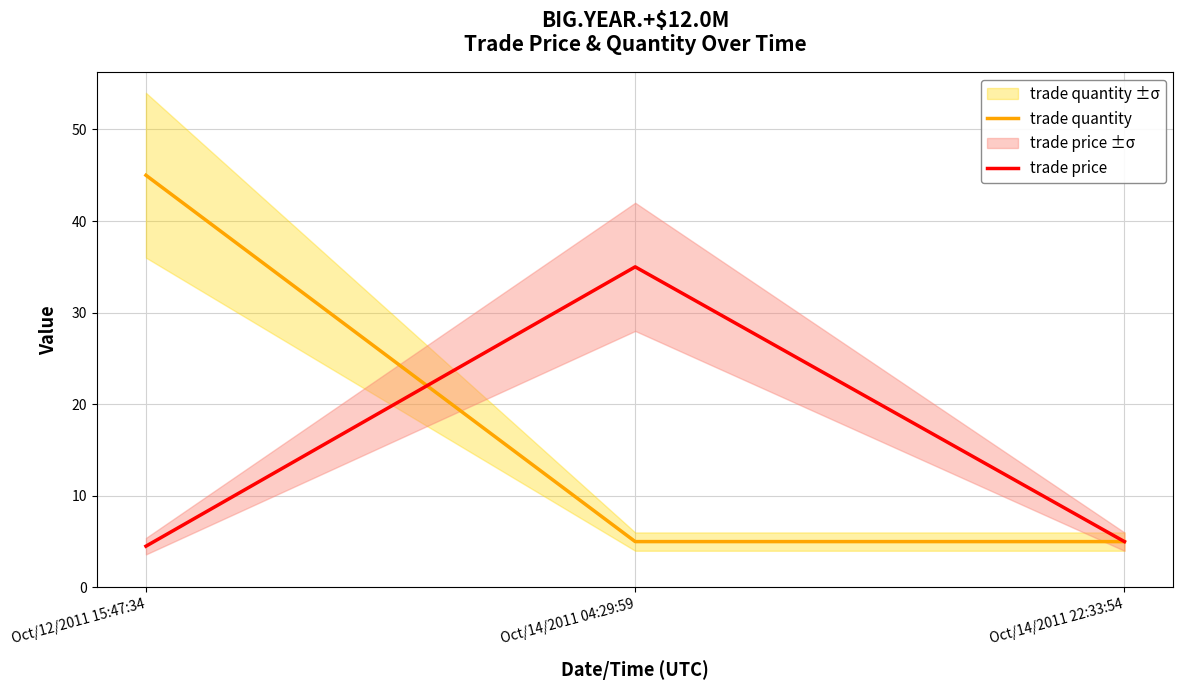

Is it true that trade price equals 6.0 at Oct/12/2011 15:47:34?

False